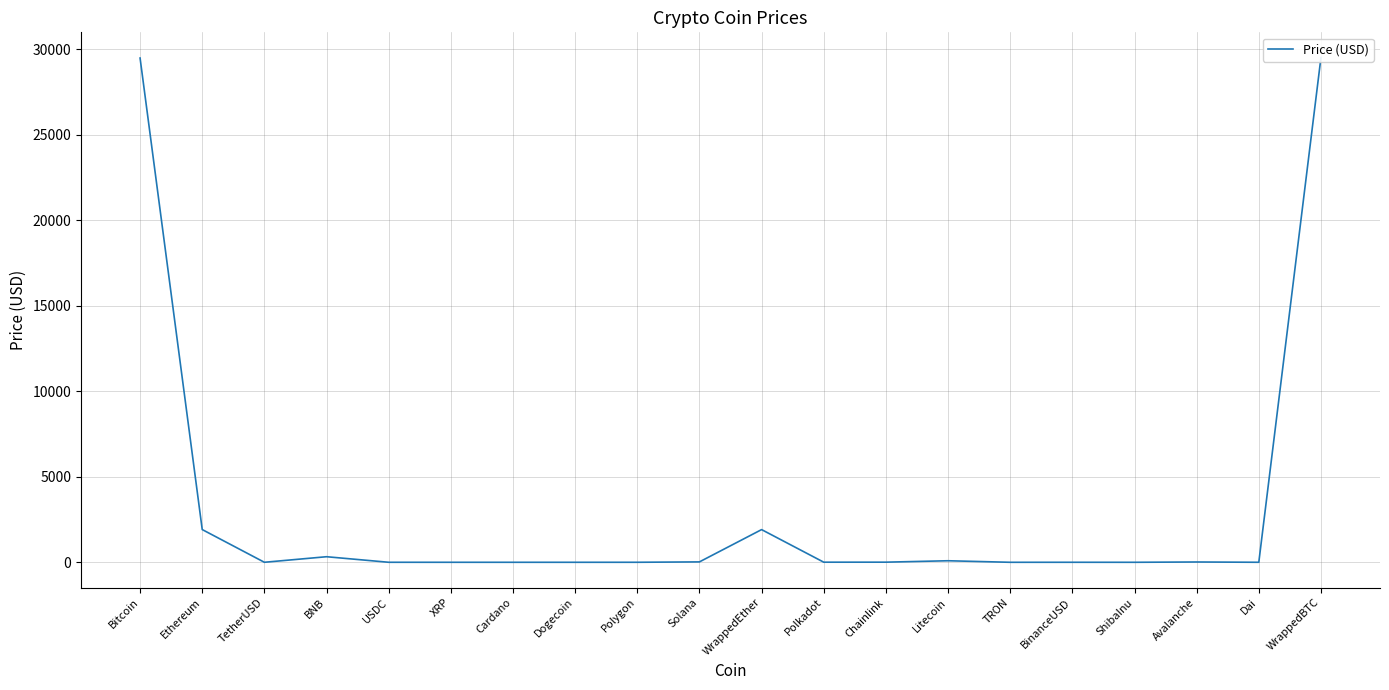

Is it true that the value at Litecoin is 90.2?

True